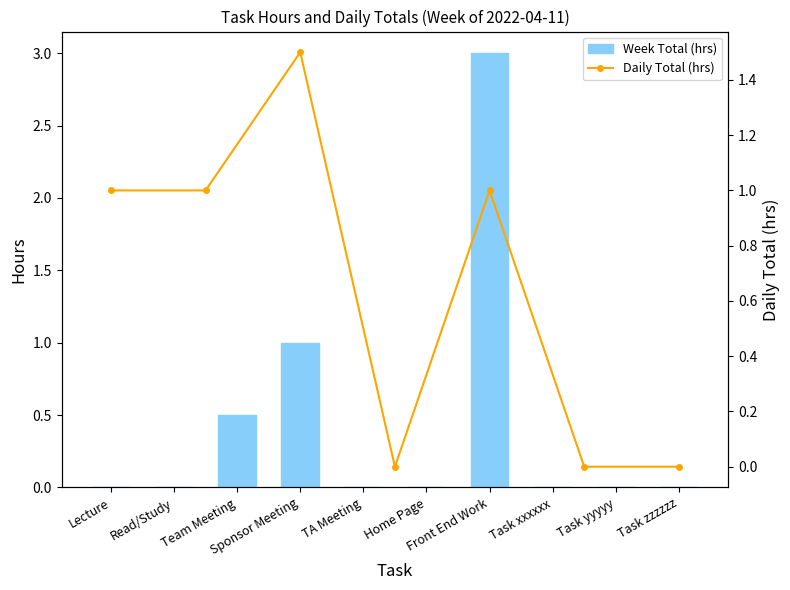

The value at Team Meeting is 0.3. True or false?

False